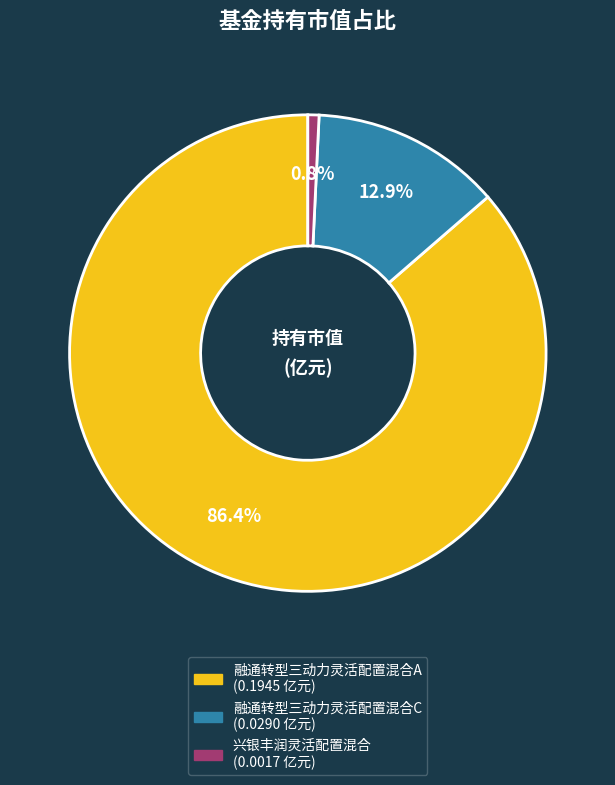

Rank the categories by value from highest to lowest.

融通转型三动力灵活配置混合A, 融通转型三动力灵活配置混合C, 兴银丰润灵活配置混合